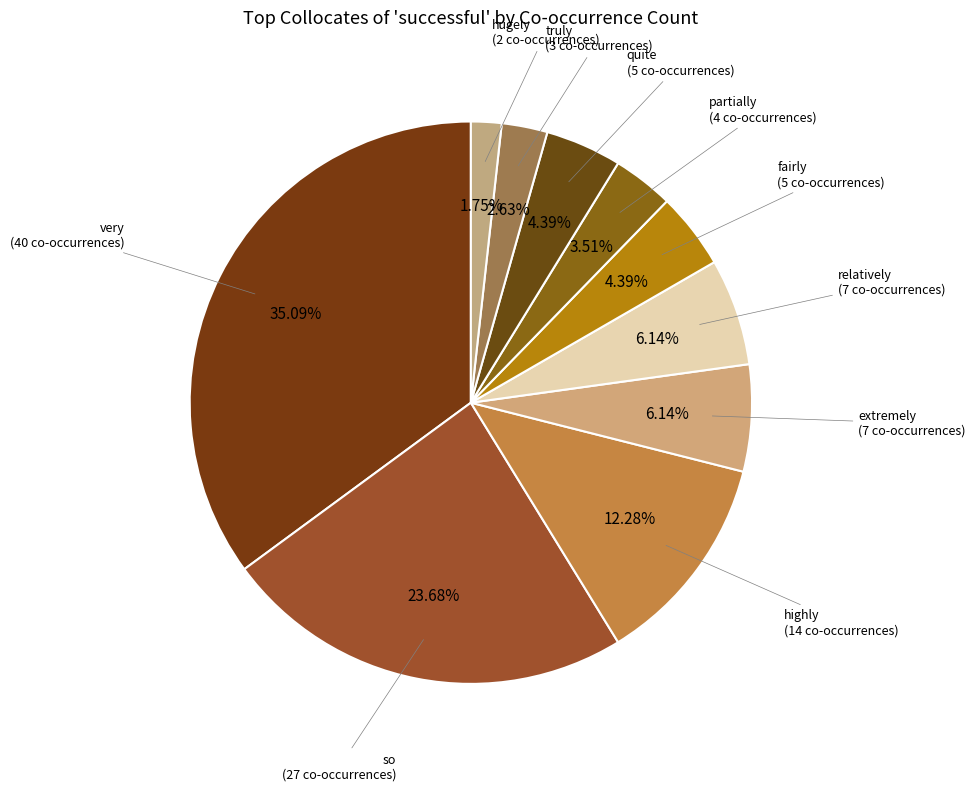

Does any single category account for the majority?

No